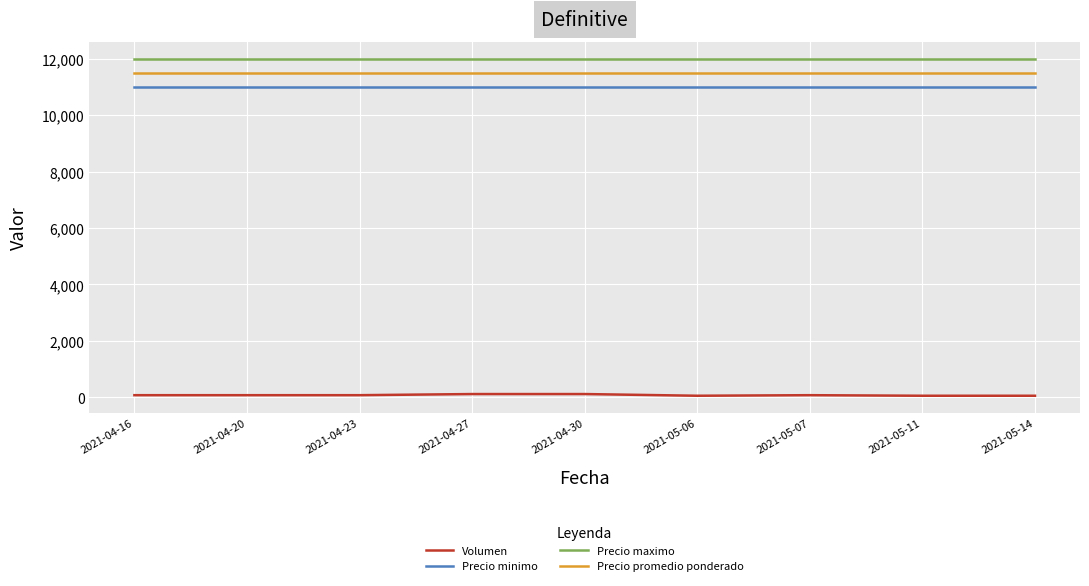

Is the value of Precio maximo at 2021-04-16 greater than the value of Volumen at 2021-05-14?

Yes